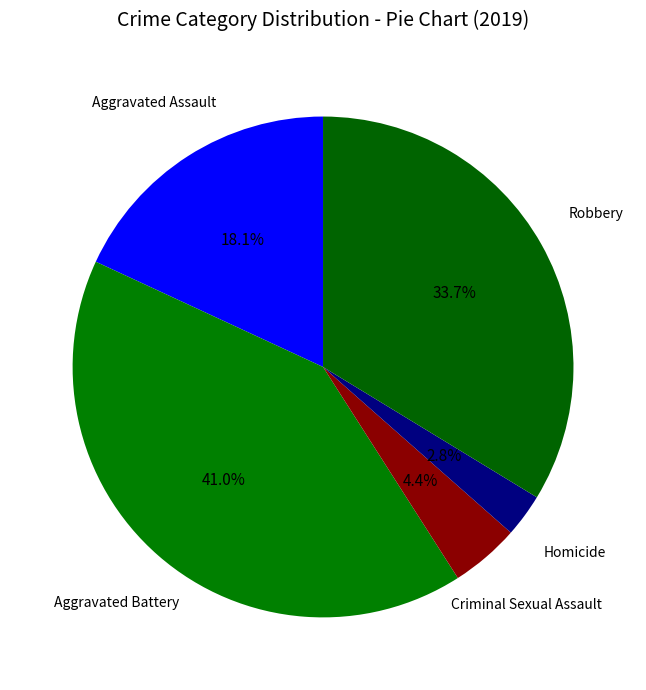

To the nearest percent, what percentage of the pie is Aggravated Battery?

41%